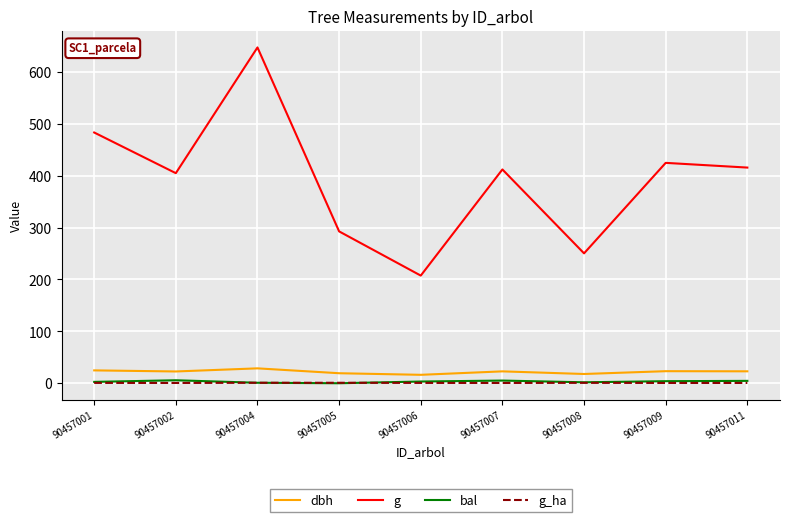

Is the value of dbh at 90457004 greater than the value of bal at 90457011?

Yes